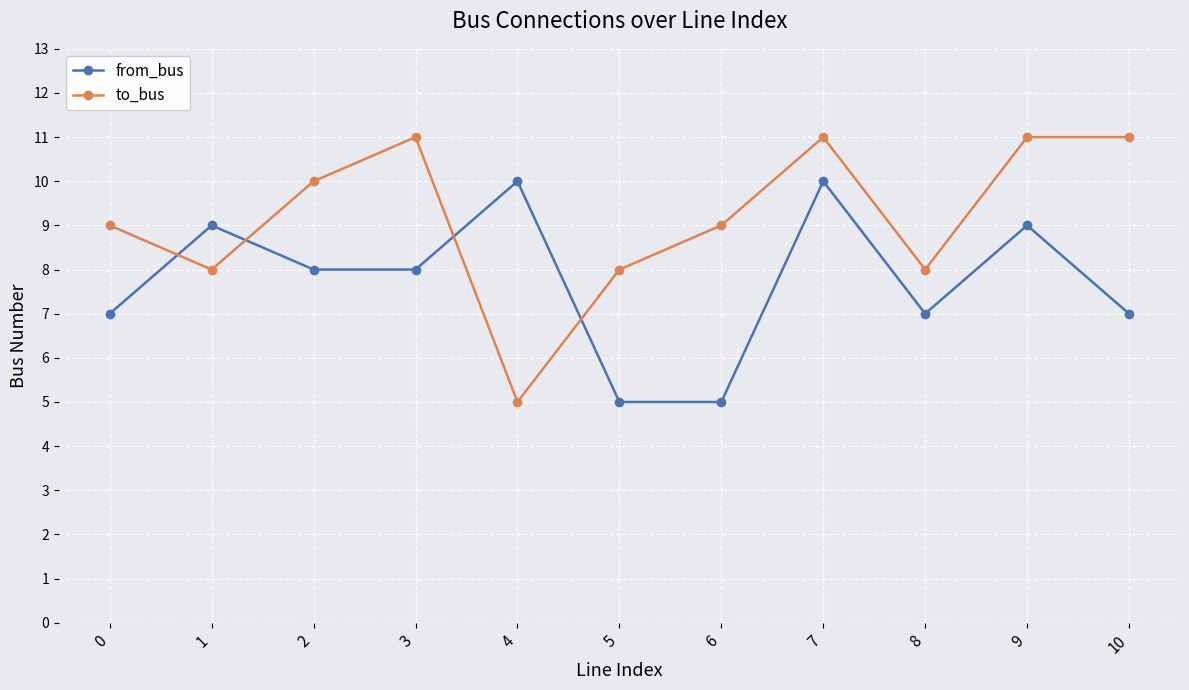

At which label does to_bus reach its minimum?

4